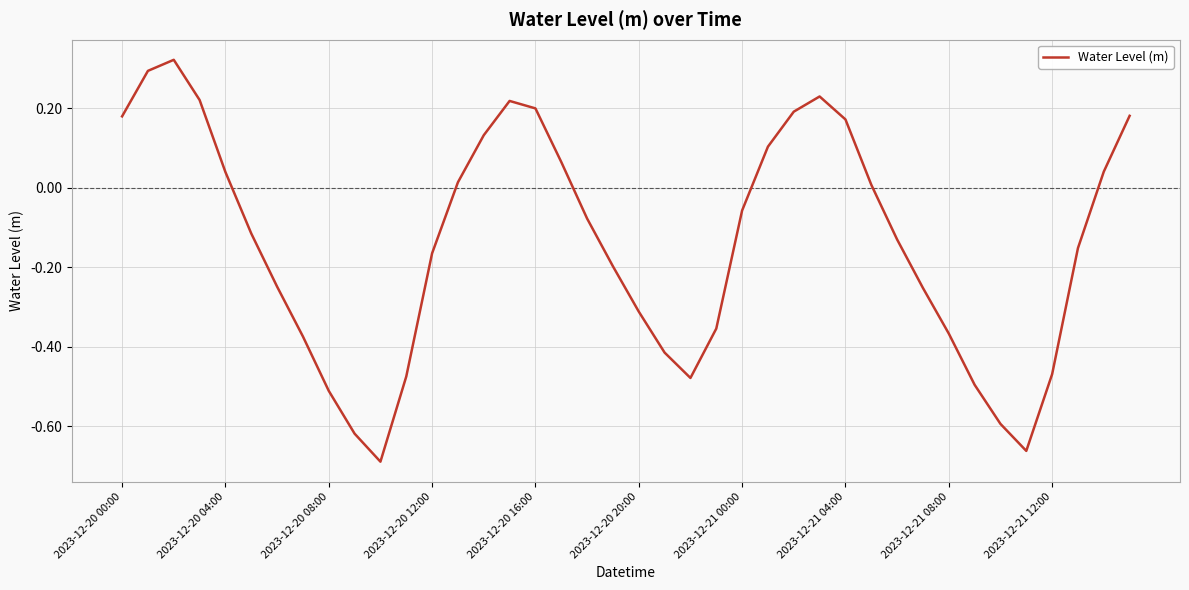

Is this an area chart (filled region under the line)?

No